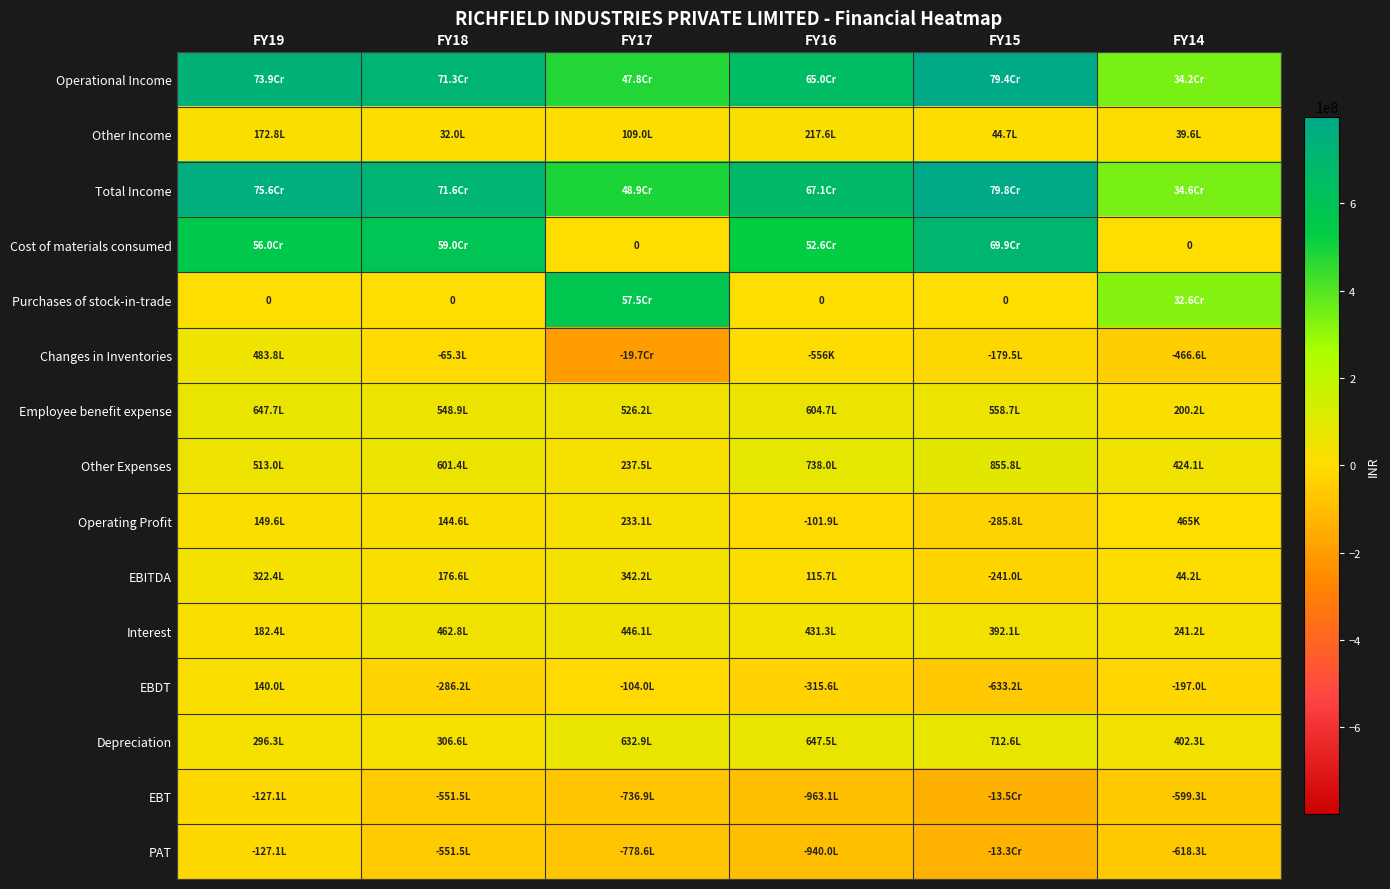

What is the highest value of the PAT series?

-12706012.7